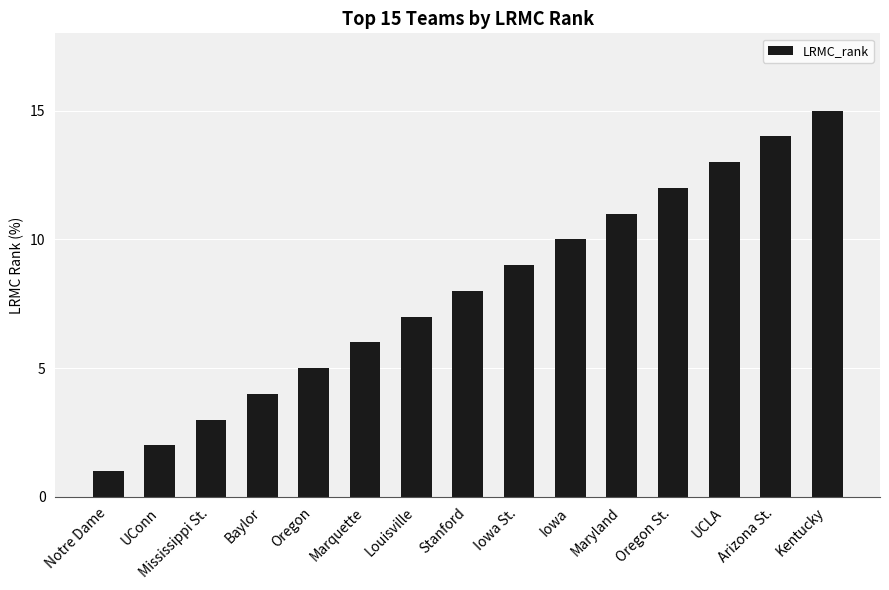

What is the difference between the maximum and minimum values?

14